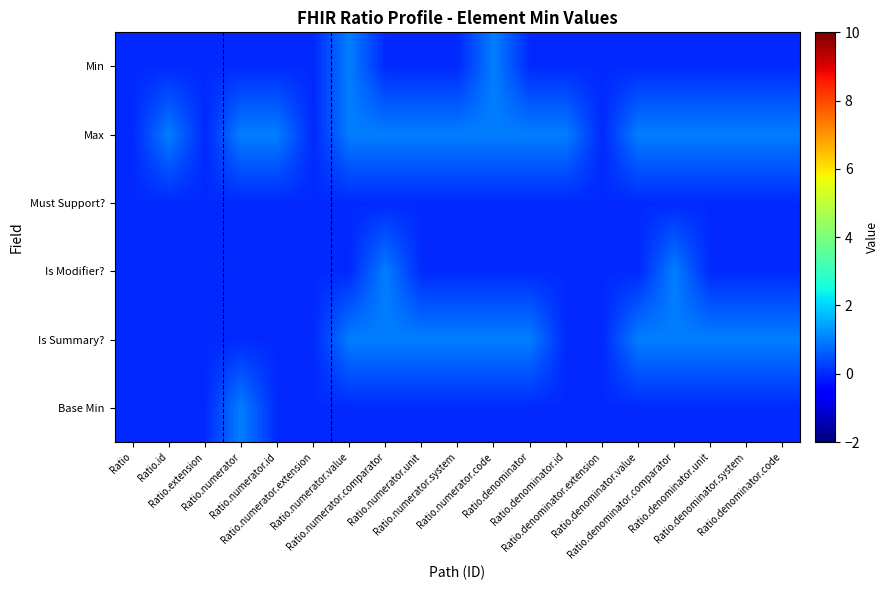

What is the difference between the highest and lowest values at Ratio.denominator.comparator?

1